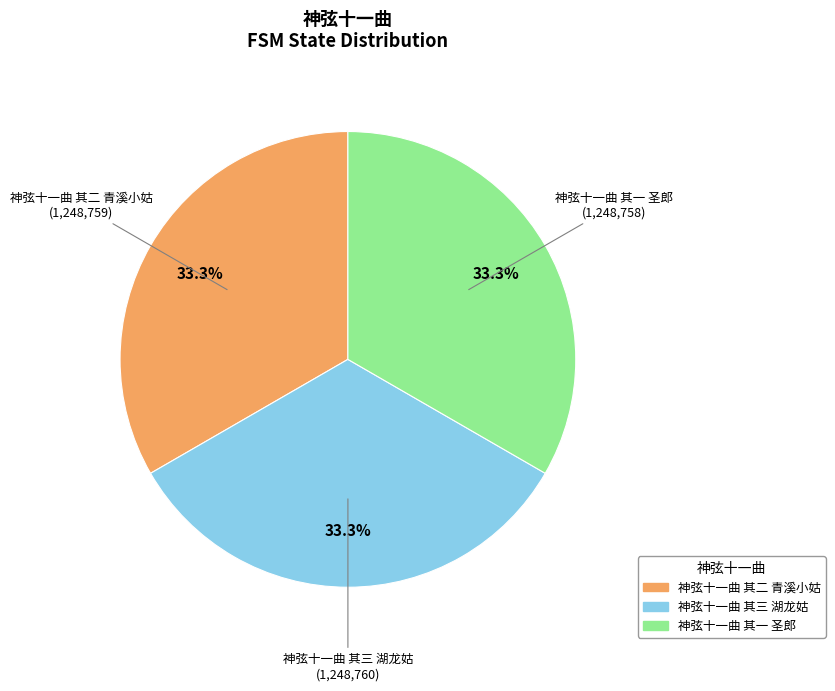

To the nearest percent, what portion does 神弦十一曲 其二 青溪小姑 represent?

33%